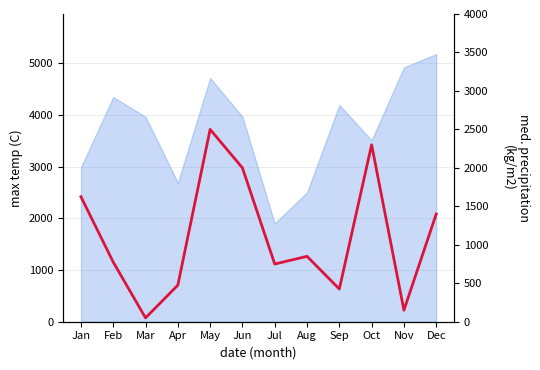

What is the sum of all values?

13300